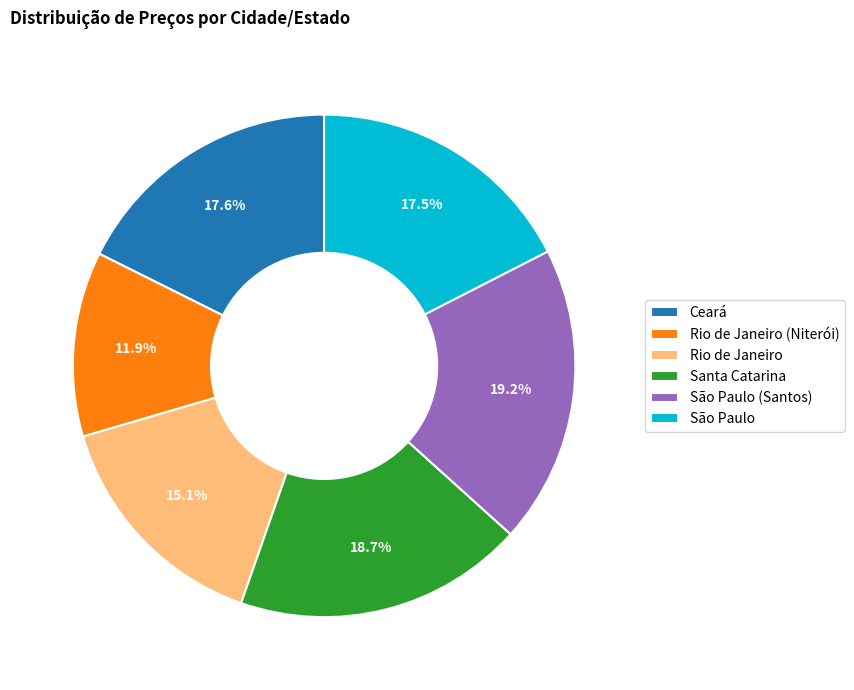

What is the largest slice in the pie chart?

São Paulo (Santos)